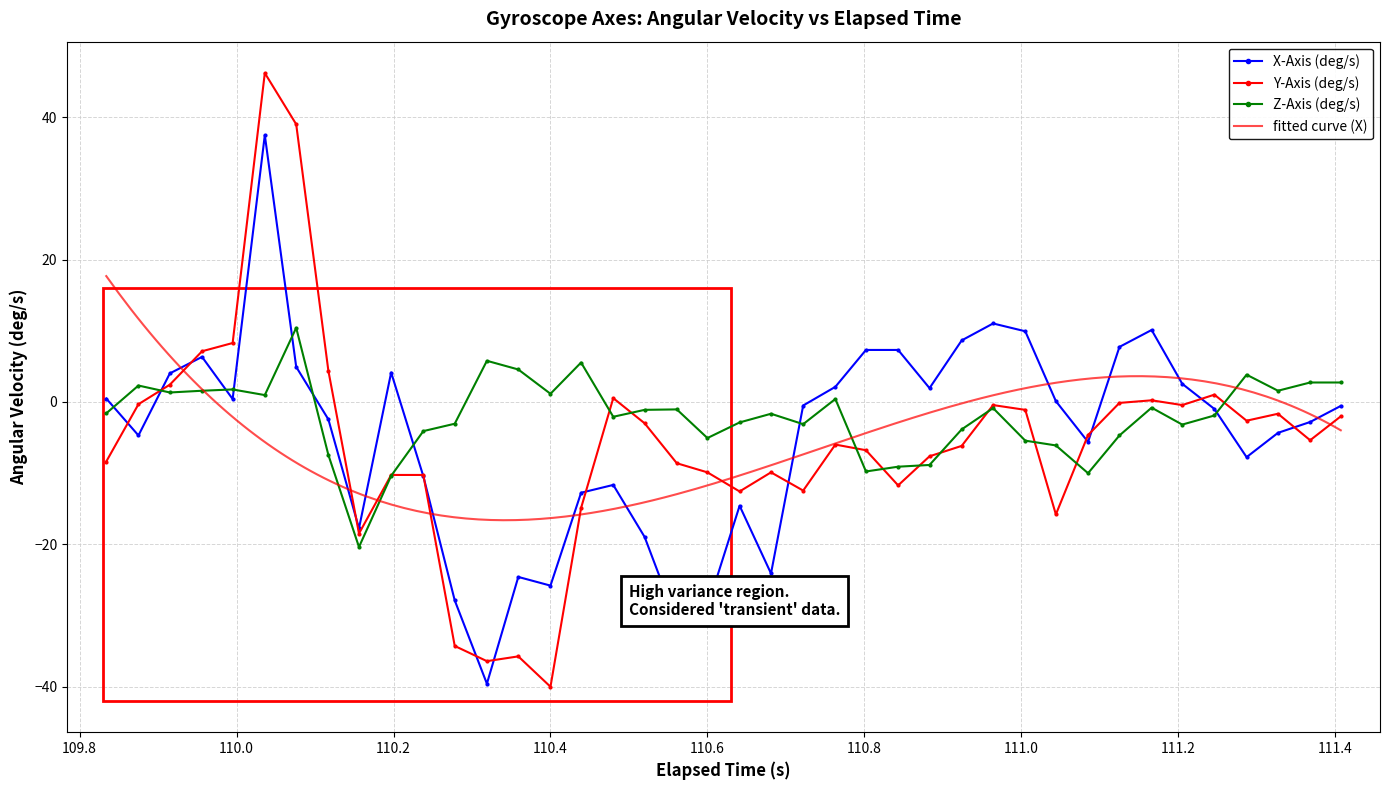

How many interior local valleys does the Z-Axis (deg/s) series have?

11